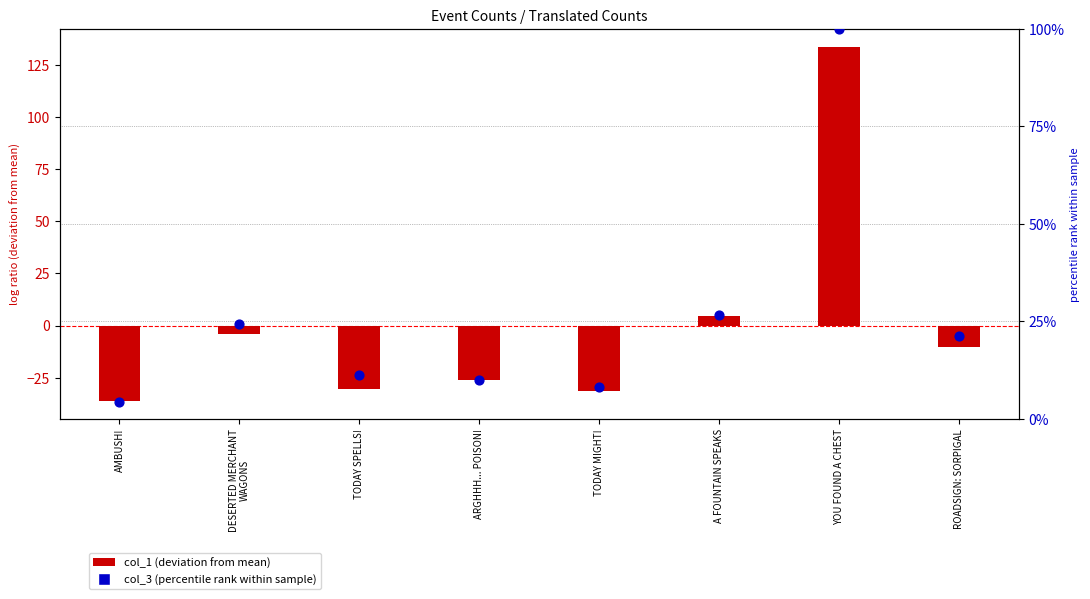

At how many categories does at least one series exceed 112?

1